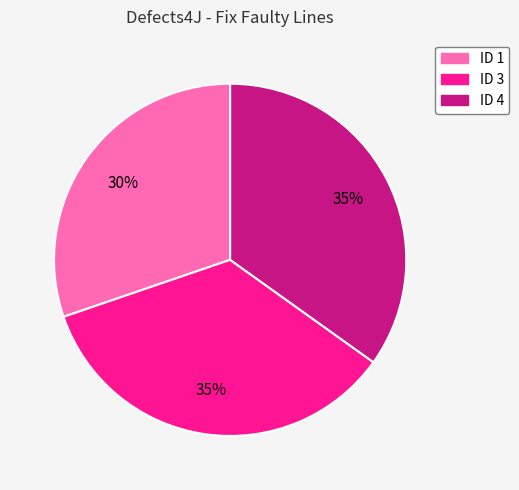

Does any single category account for the majority?

No